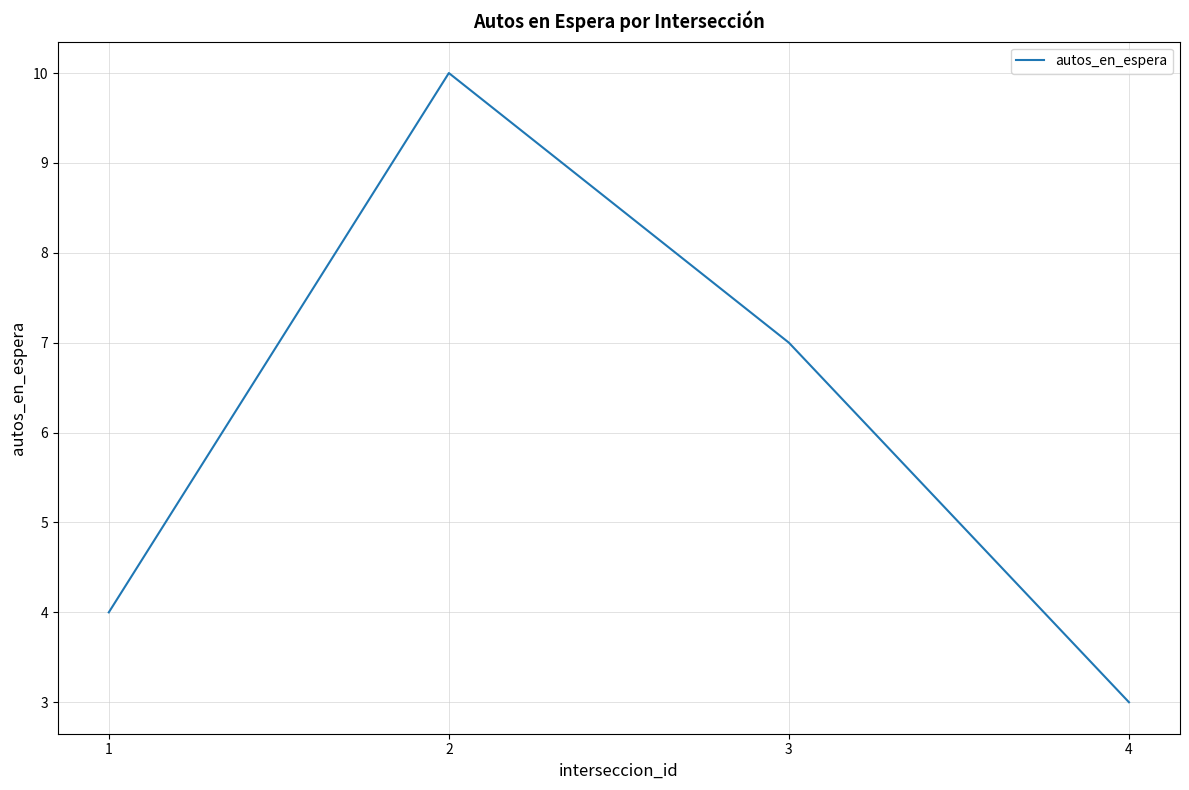

At which category does the chart reach its peak across all series?

2